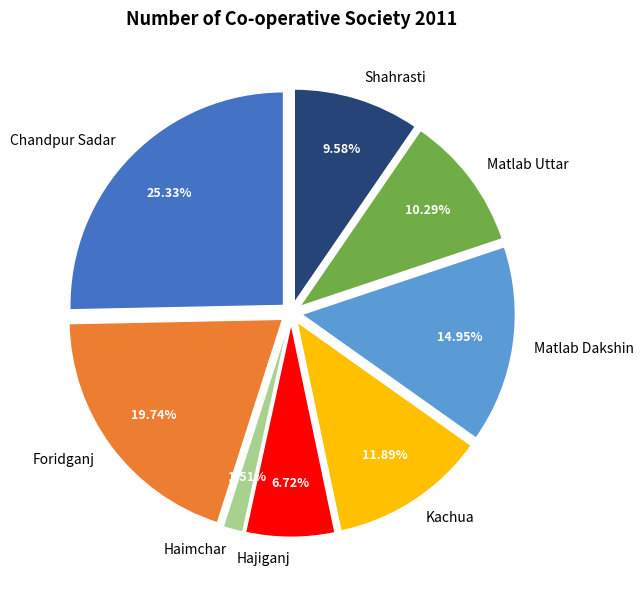

Is Shahrasti the majority of the pie?

No